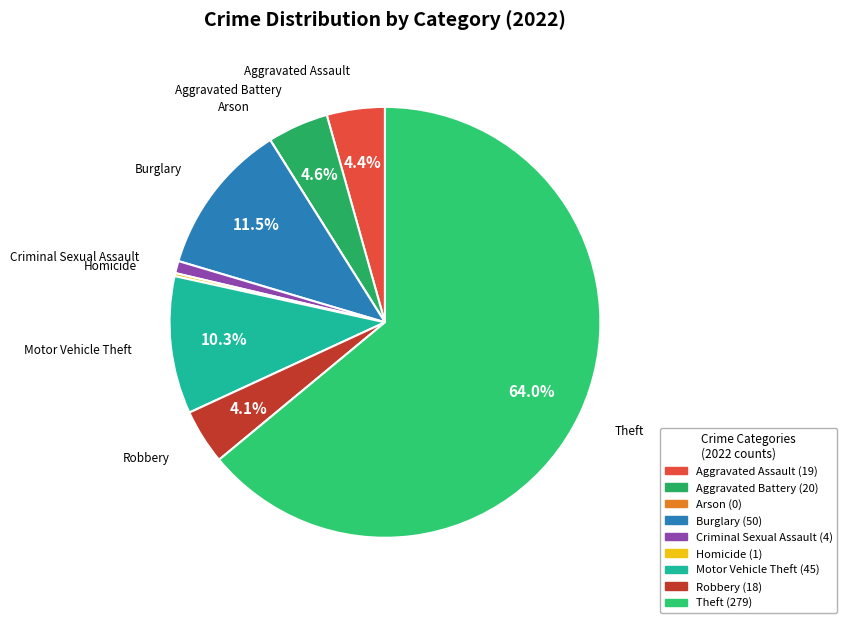

What percentage is NOT represented by Aggravated Battery?

95.4%